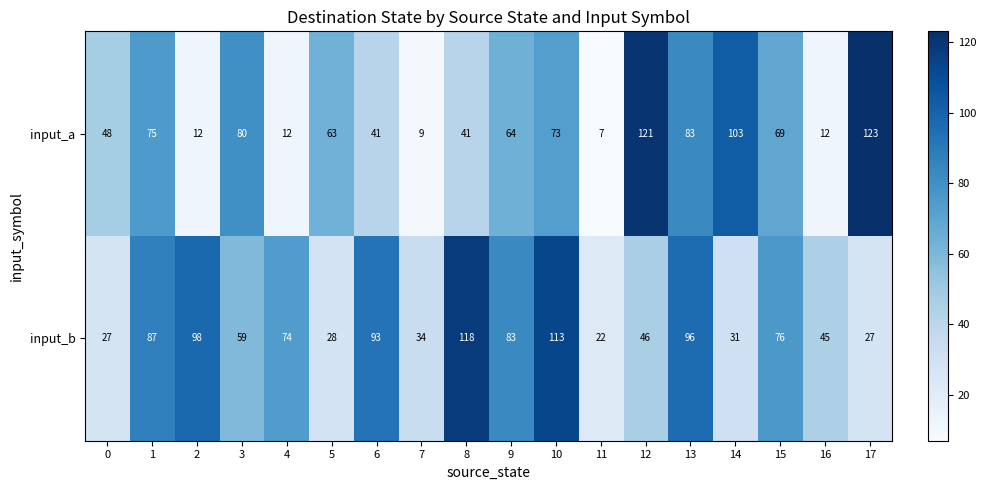

At which category is the sum across all series the highest?

10